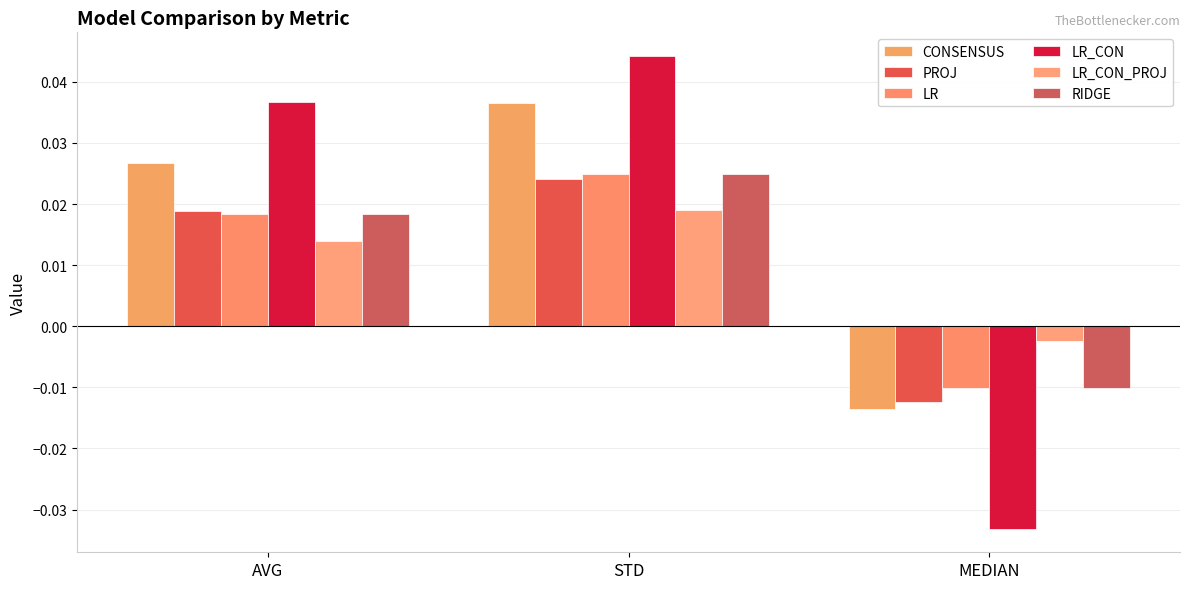

How many bars are there in each group?

6